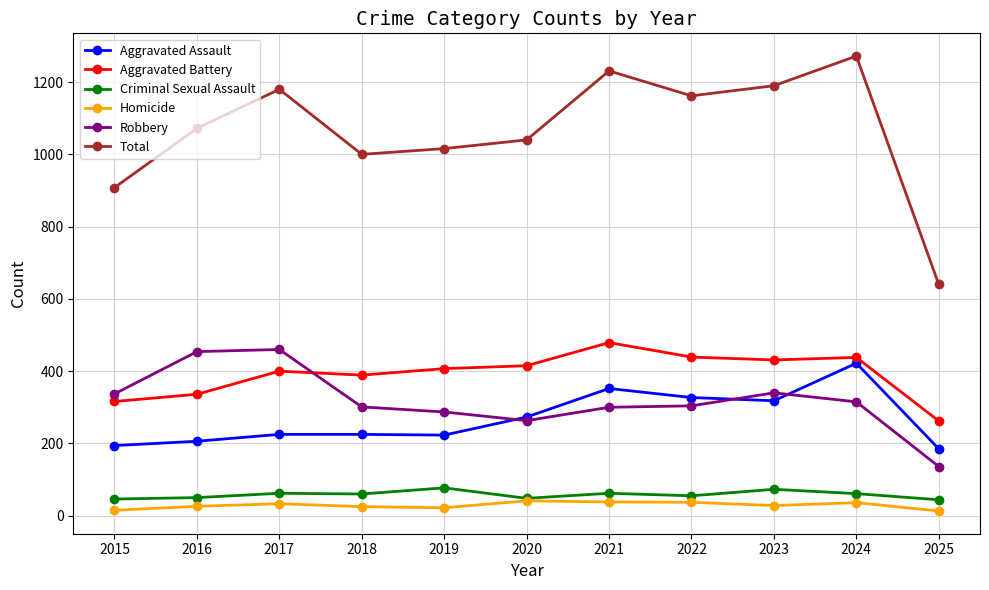

Is the value of Criminal Sexual Assault at 2015 greater than the value of Robbery at 2016?

No